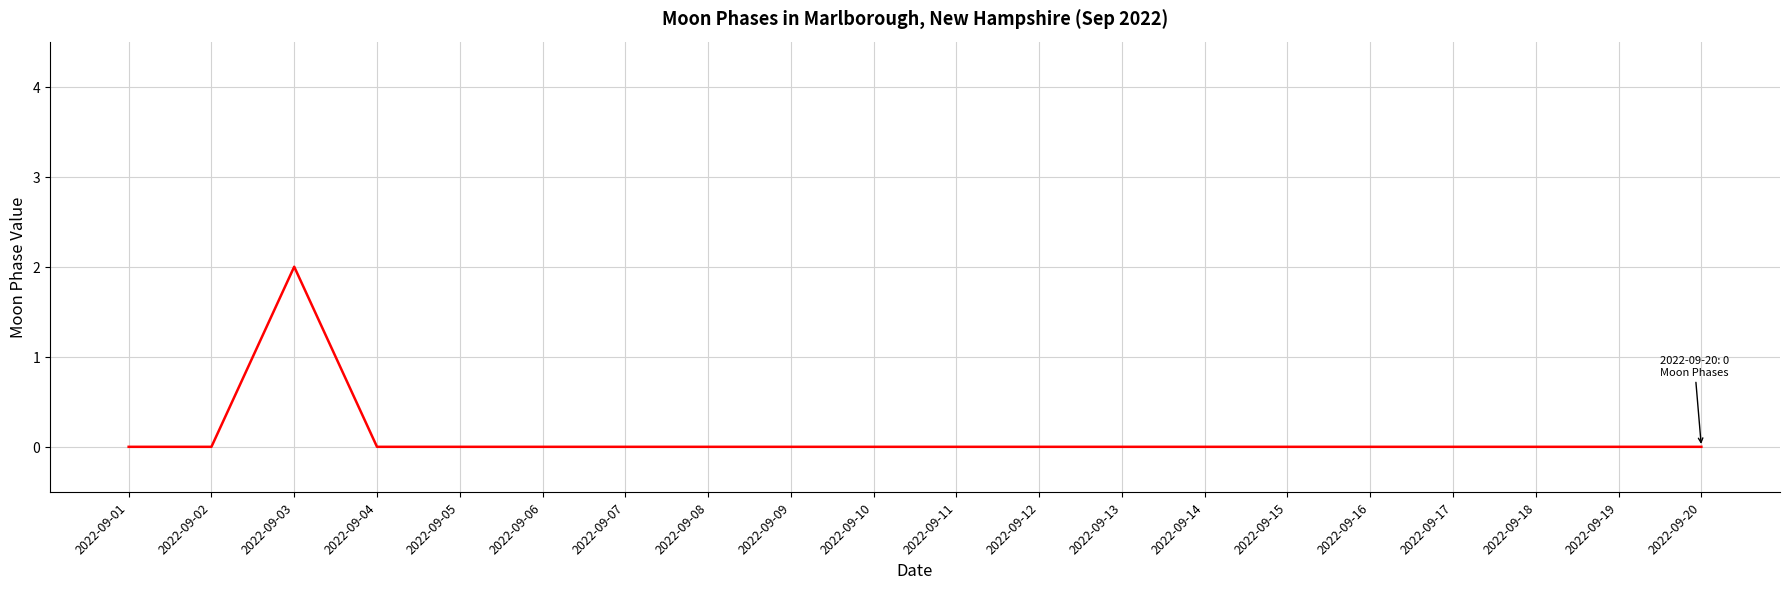

At which category does the chart reach its peak across all series?

2022-09-03